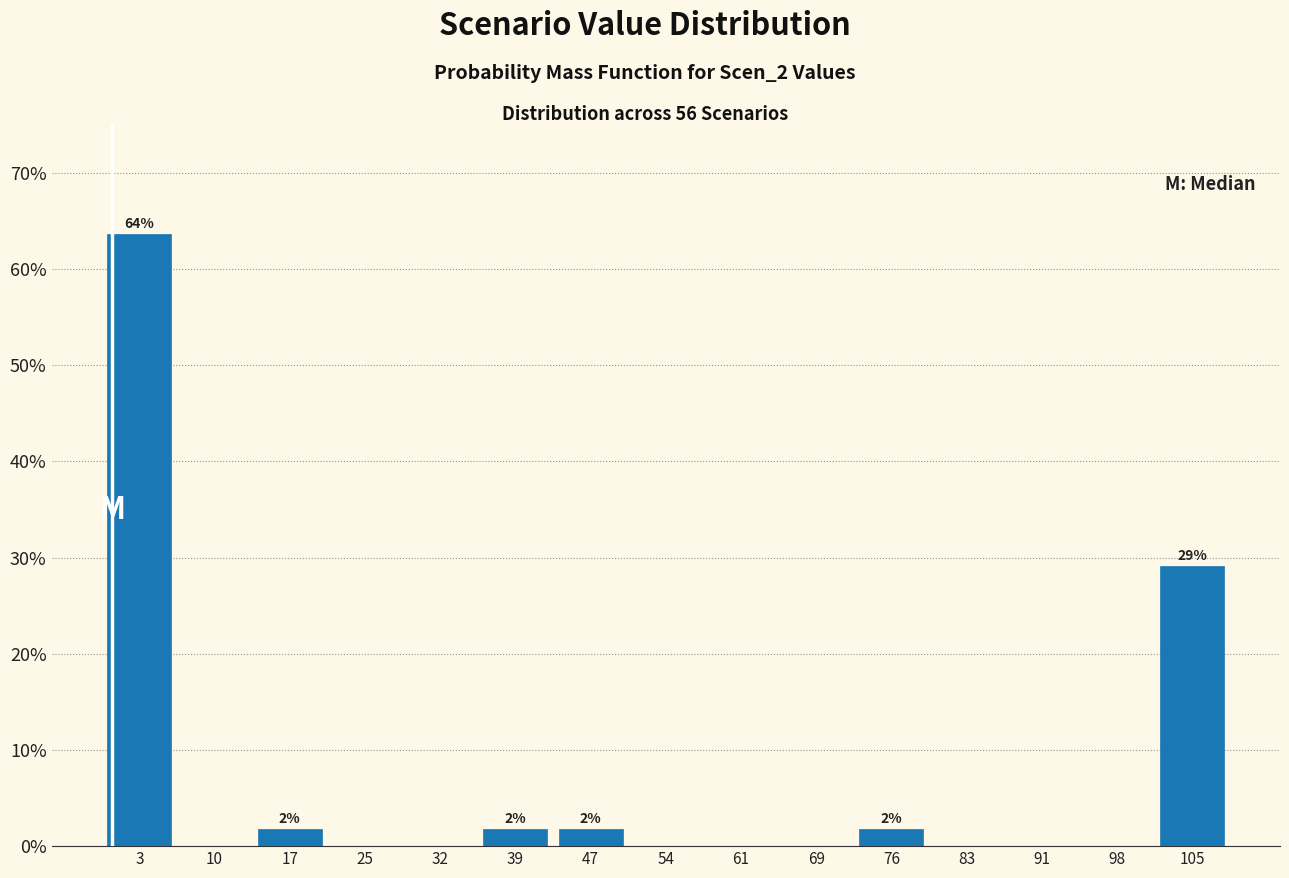

Which range on the x-axis has the tallest bar?

-1 to 6